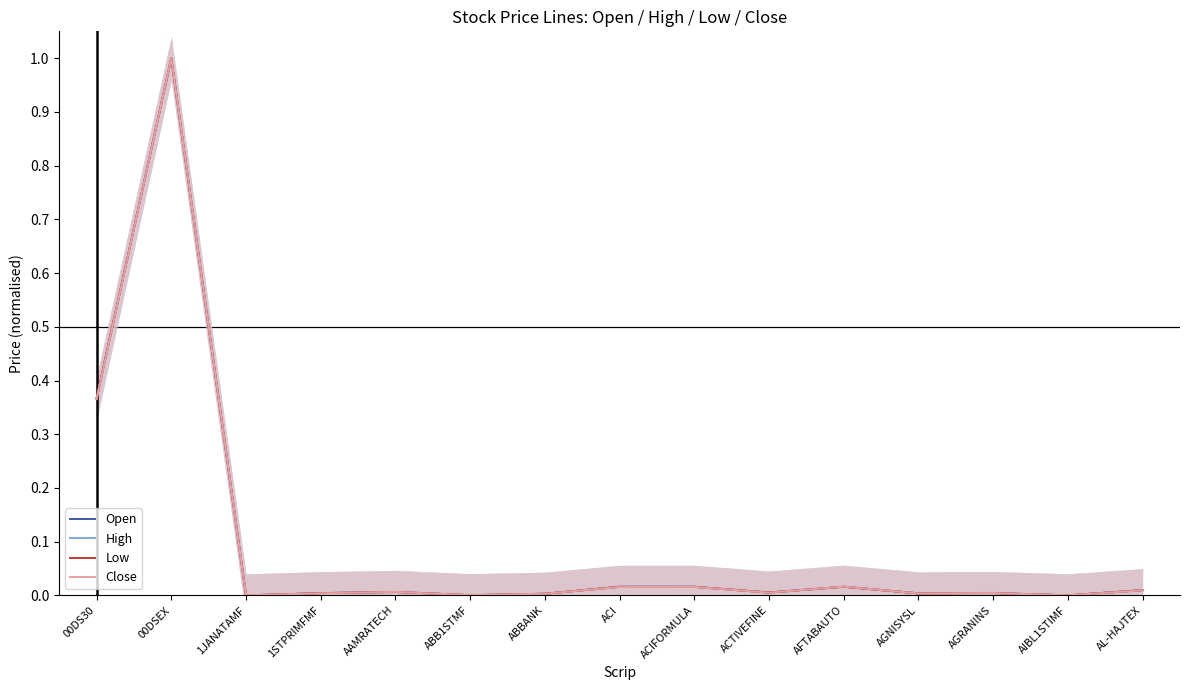

True or false: High has more than 0 interior local peaks.

True